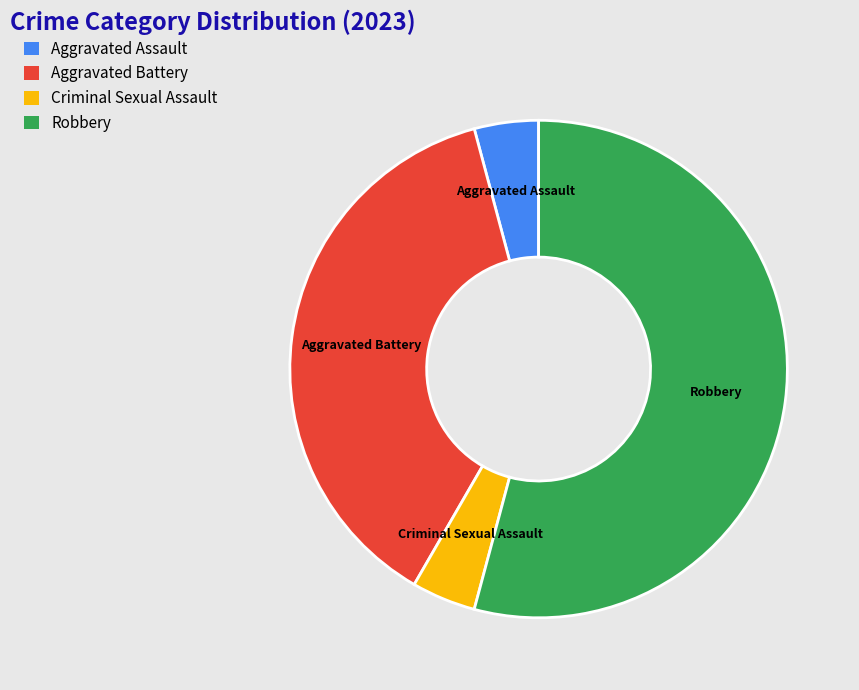

Does Robbery represent more than half of the total?

Yes